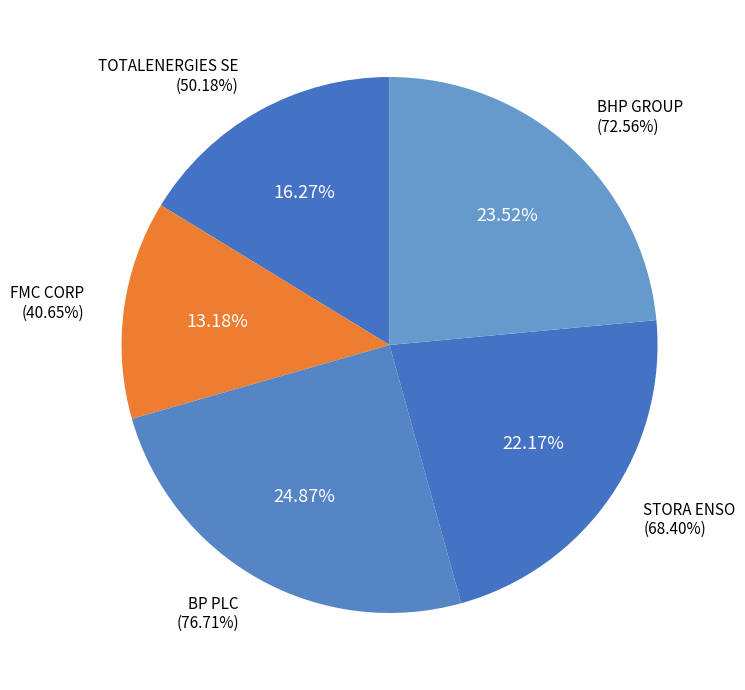

To the nearest percent, what is the difference between the STORA ENSO and BHP GROUP slice percentages?

1%